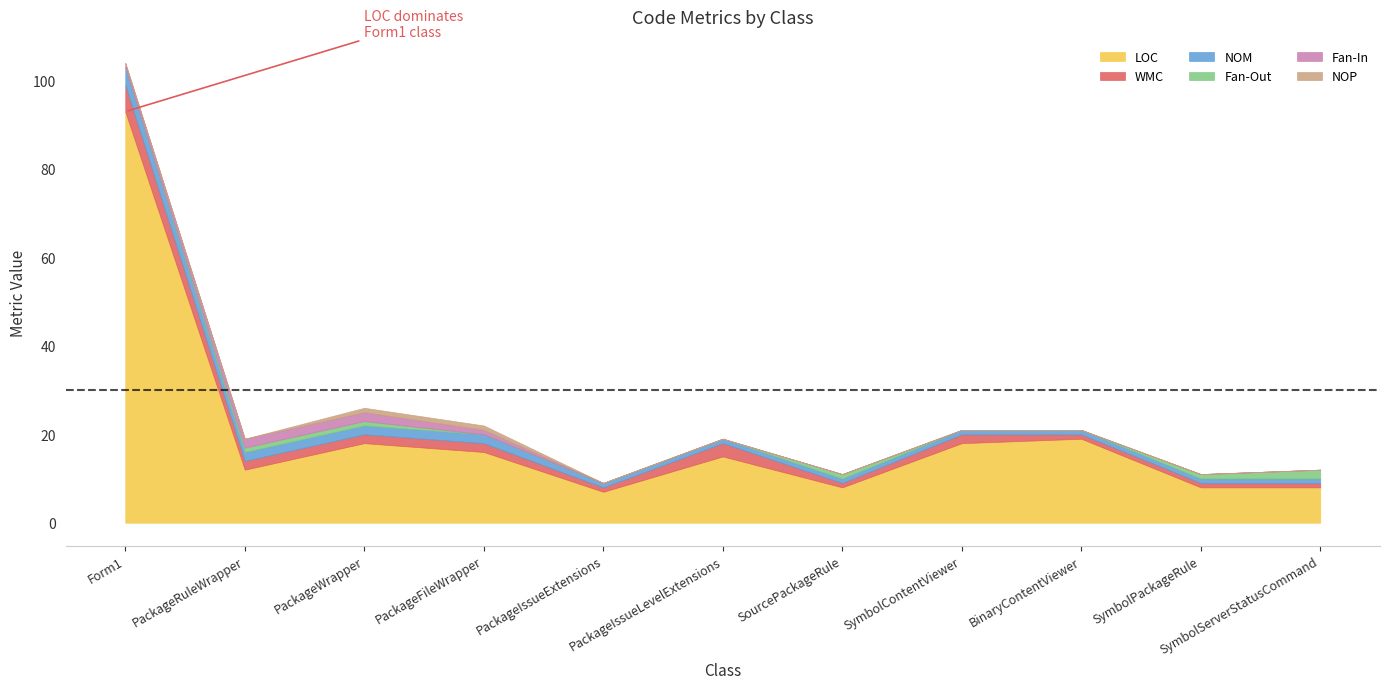

How many NOP values are between 0 and 1?

11